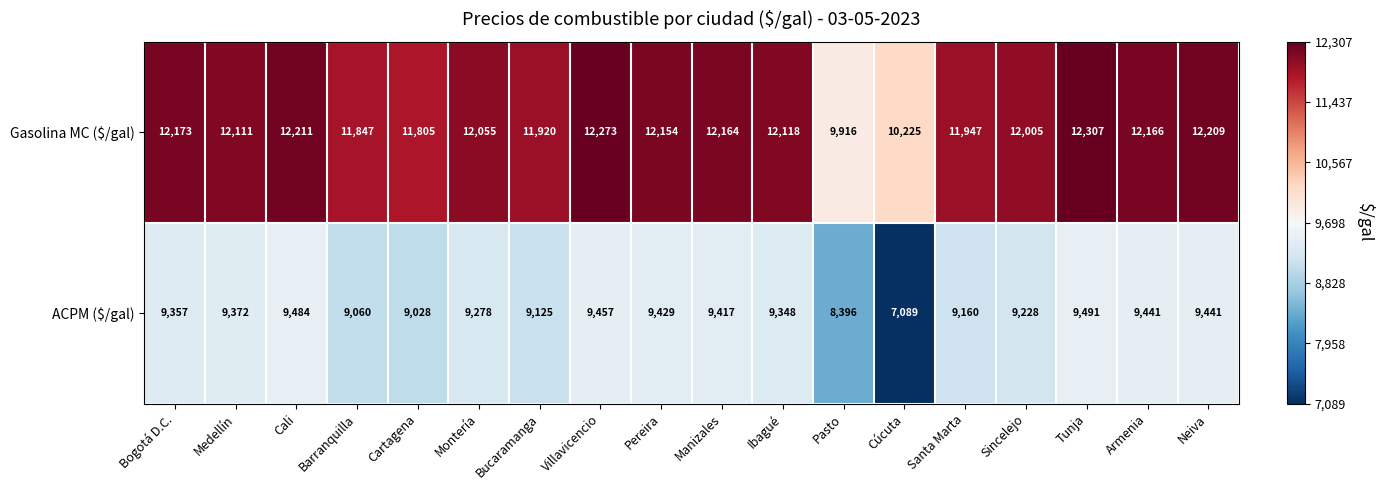

List the series in order of their peak value, highest first.

Gasolina MC ($/gal), ACPM ($/gal)